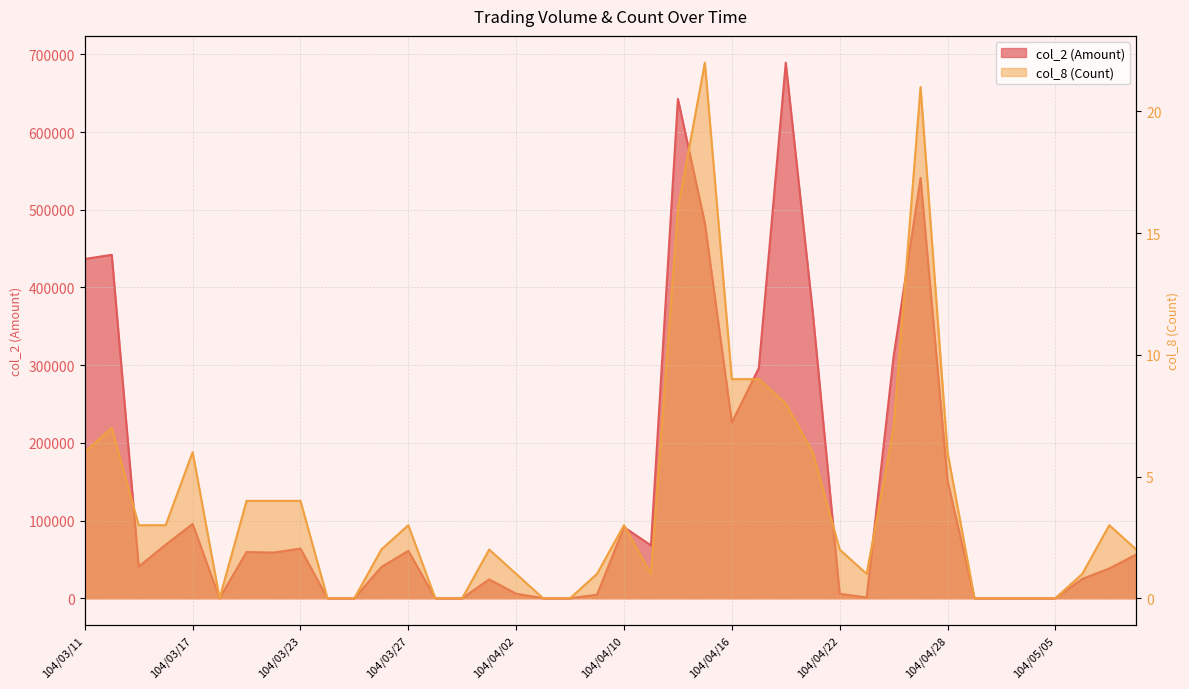

How many categories are shown in the chart?

40